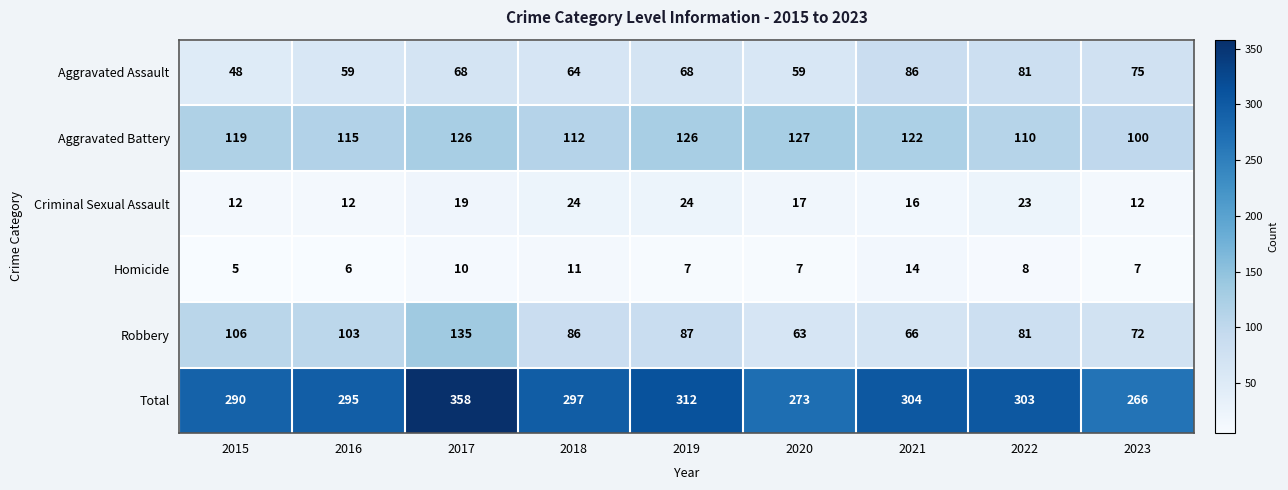

At which label does Homicide first exceed 7?

2017